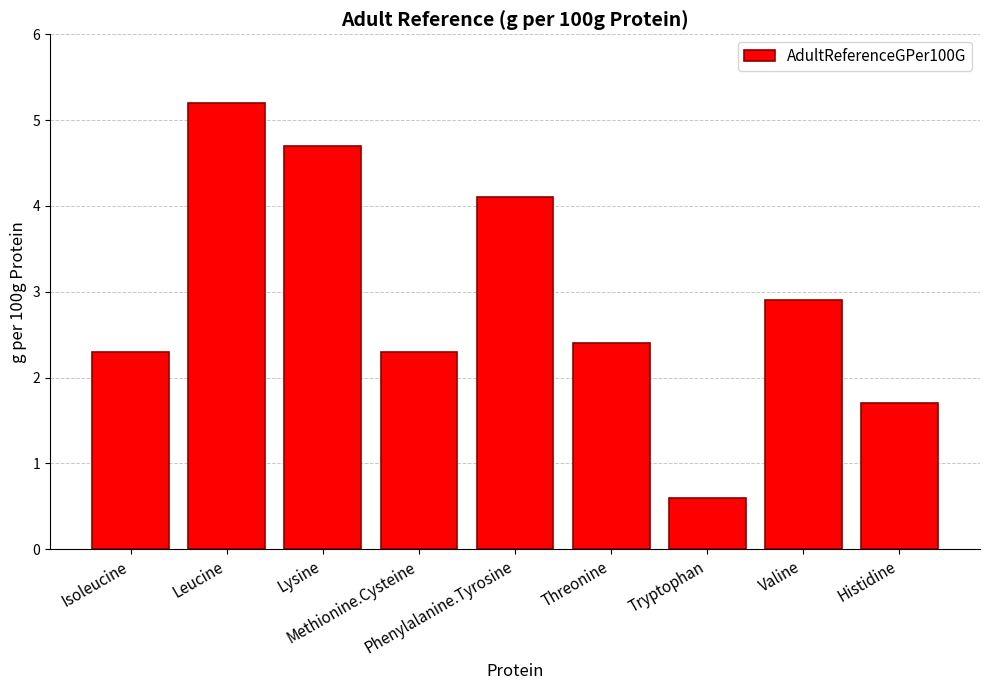

What is the maximum value shown in the chart?

5.2